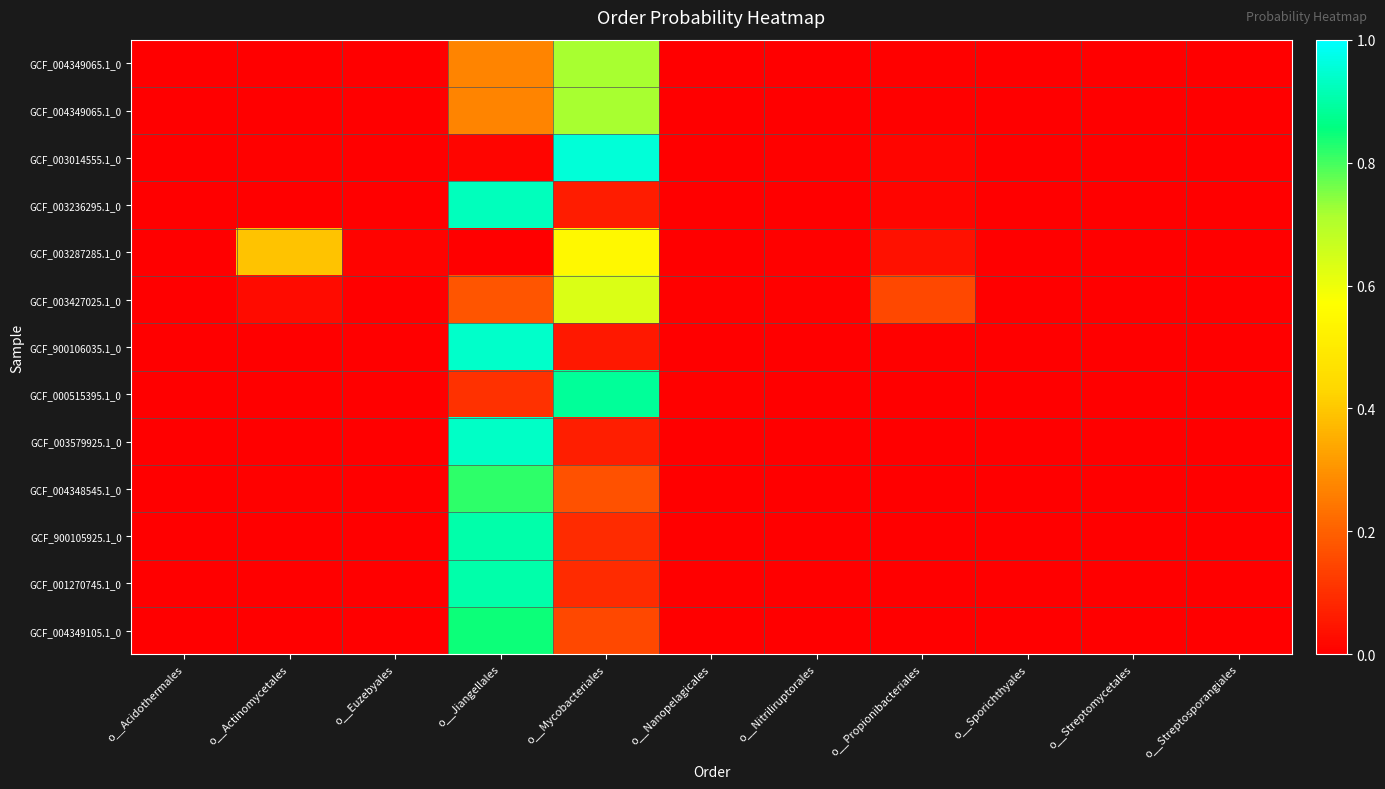

At which category is the sum across all series the highest?

o__Jiangellales